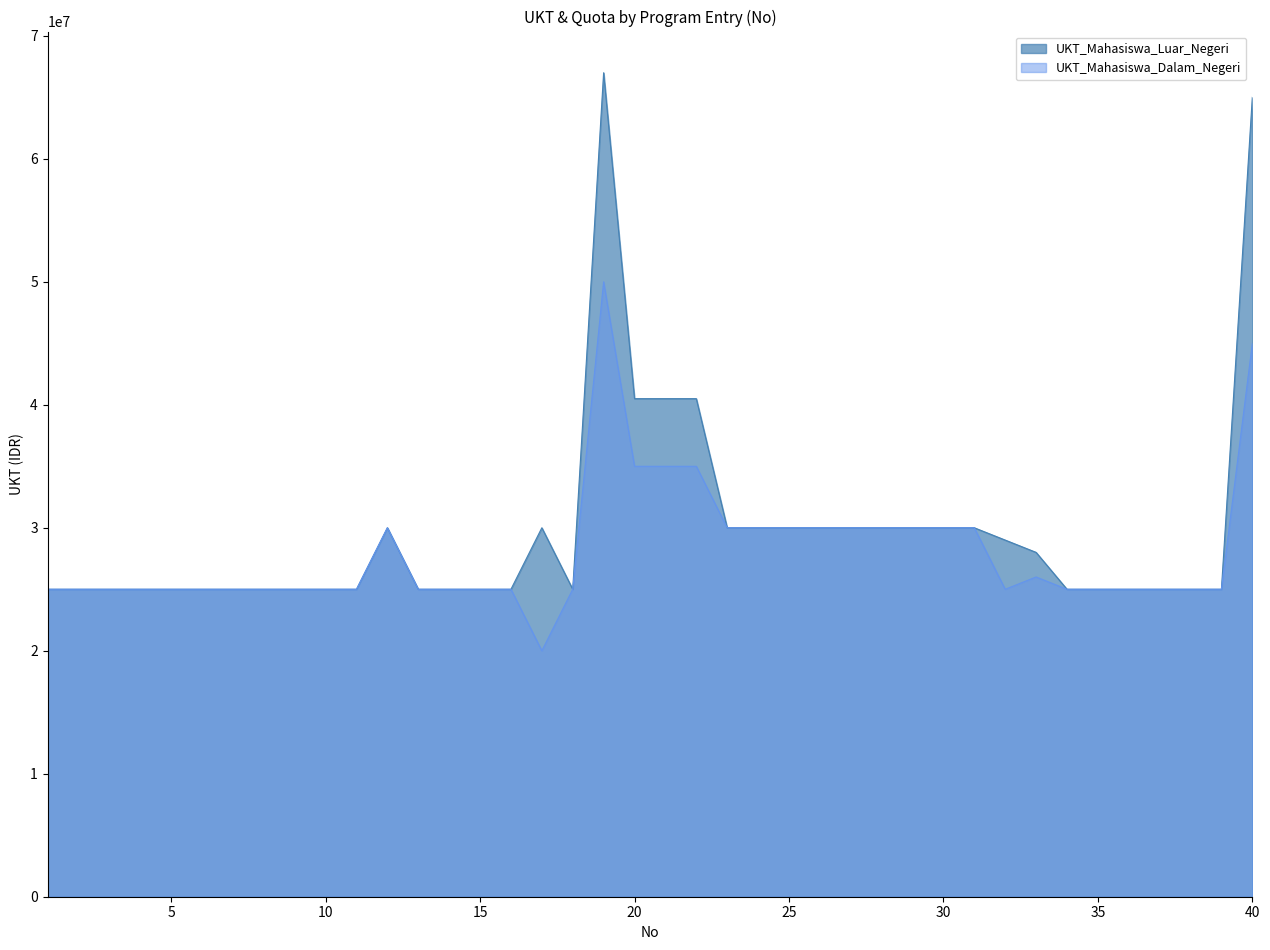

Where is the first local minimum for UKT_Mahasiswa_Luar_Negeri?

18